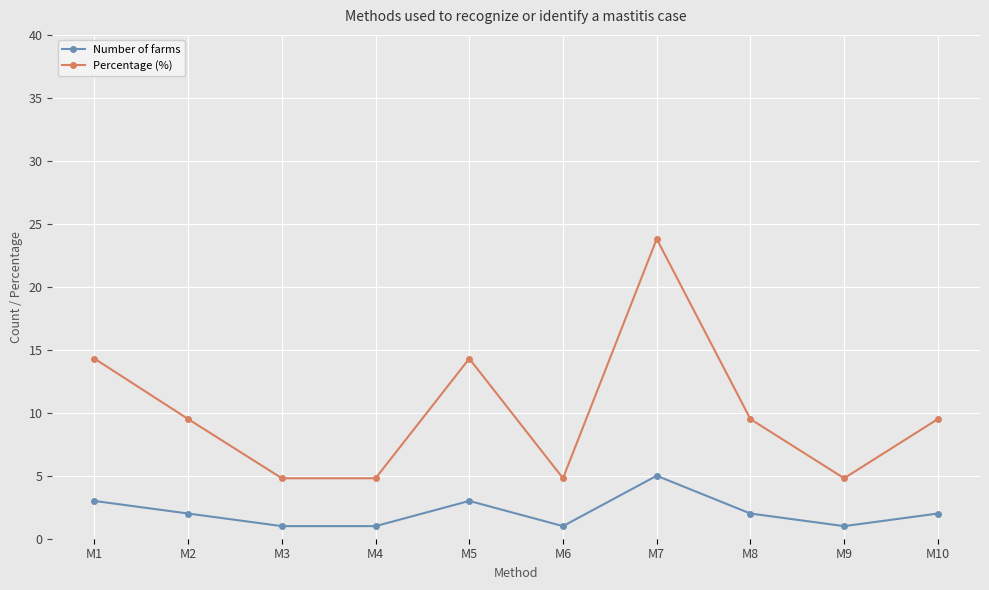

True or false: Number of farms and Percentage (%) intersect in this chart.

False